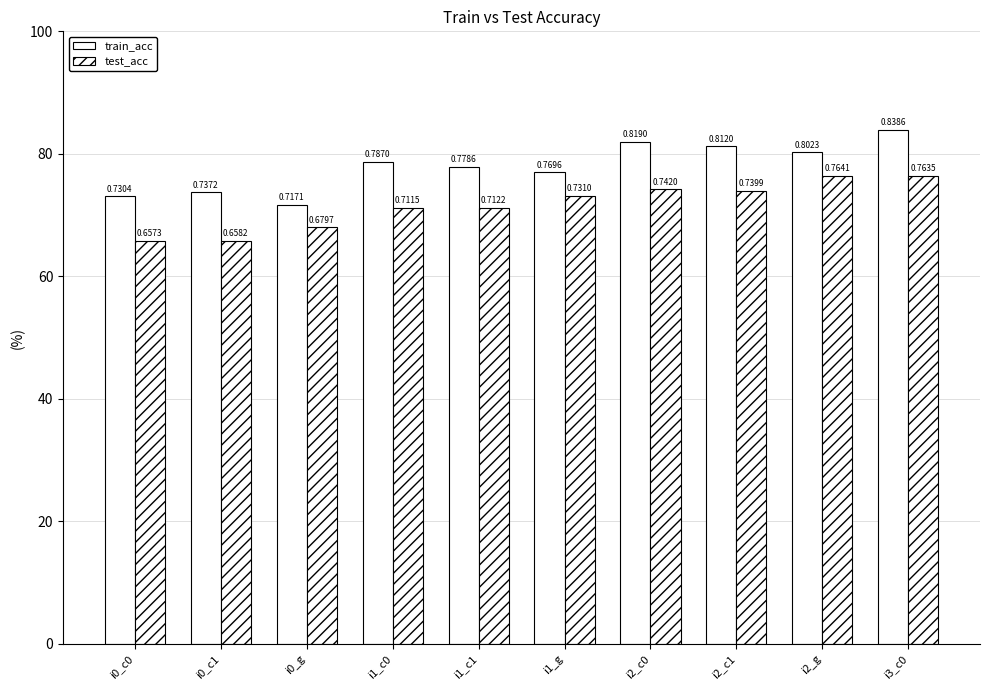

At which label is train_acc closest to 0?

i0_g